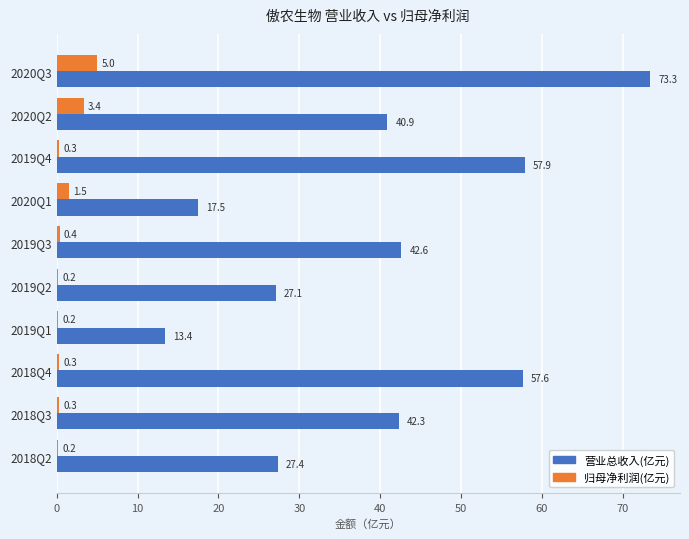

What is the total value across all series at 2019Q3?

43.0